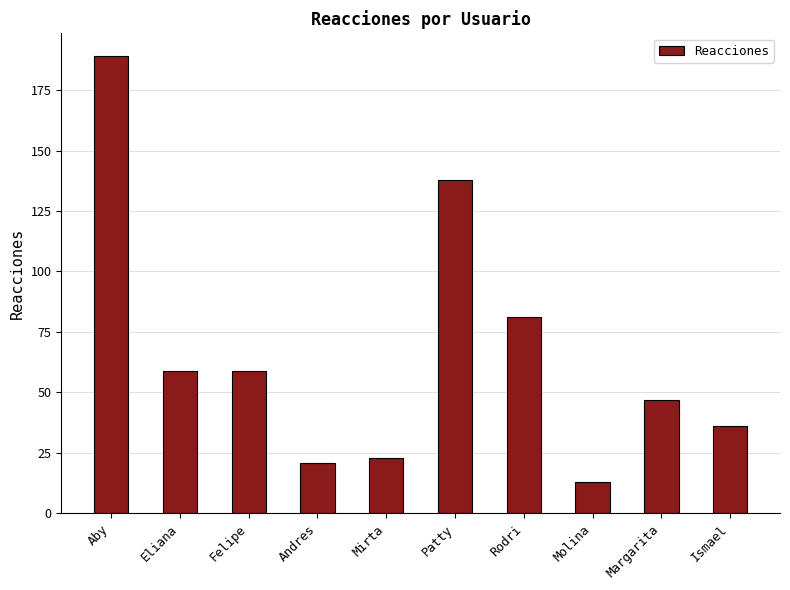

Approximately how many times larger is the value at Patty compared to Mirta?

6.0